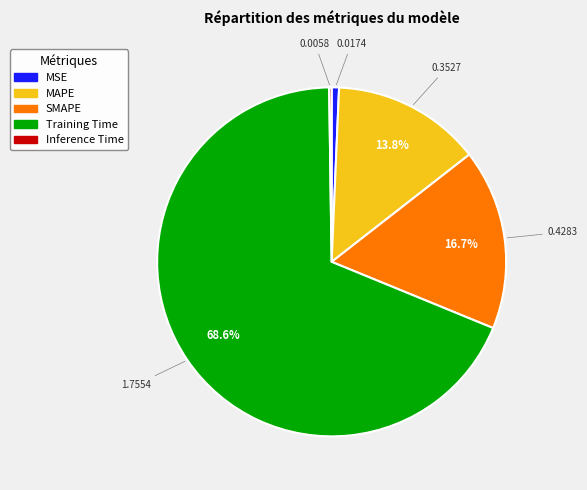

Combined, what portion of the pie is MAPE and Training Time?

82.4%